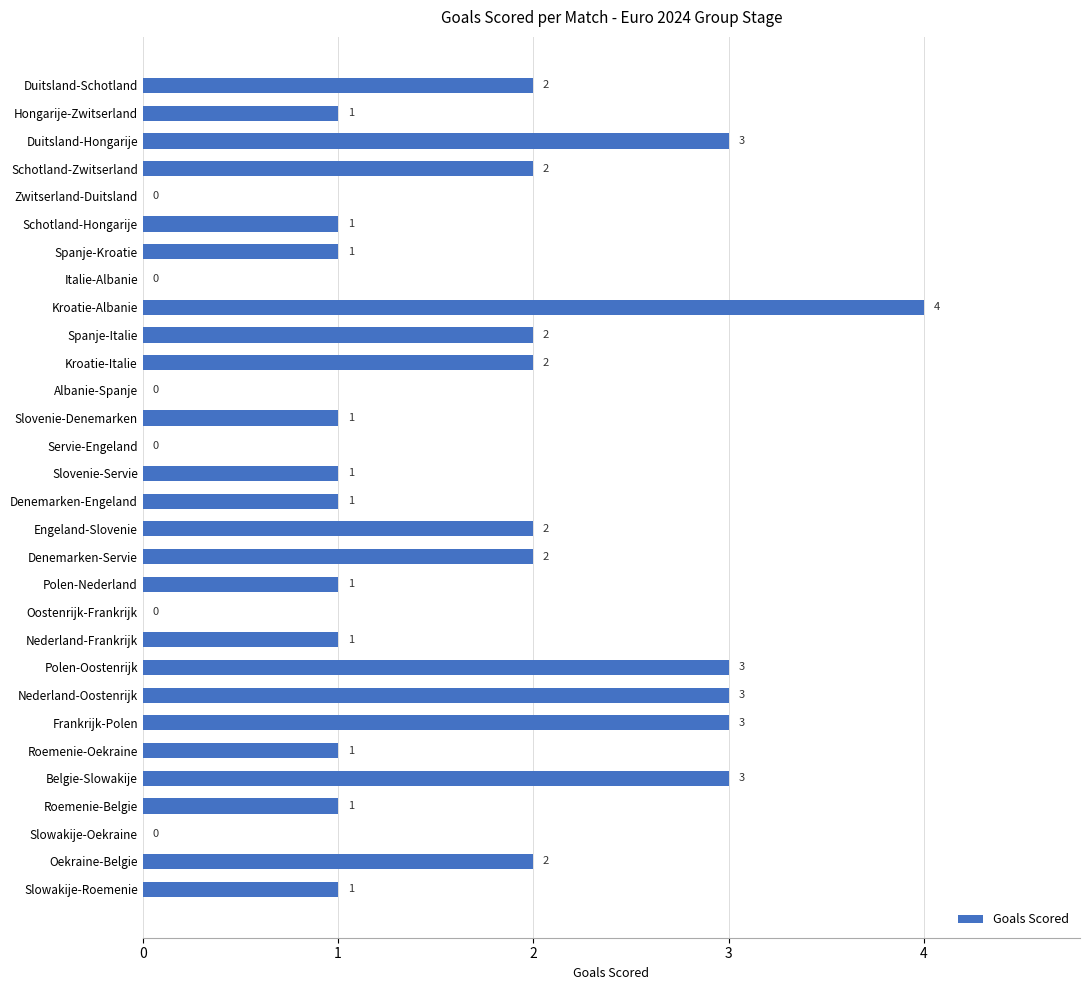

Reading bottom to top, what are all the values shown in this chart?

Slowakije-Roemenie=1	Oekraine-Belgie=2	Slowakije-Oekraine=0	Roemenie-Belgie=1	Belgie-Slowakije=3	Roemenie-Oekraine=1	Frankrijk-Polen=3	Nederland-Oostenrijk=3	Polen-Oostenrijk=3	Nederland-Frankrijk=1	Oostenrijk-Frankrijk=0	Polen-Nederland=1	Denemarken-Servie=2	Engeland-Slovenie=2	Denemarken-Engeland=1	Slovenie-Servie=1	Servie-Engeland=0	Slovenie-Denemarken=1	Albanie-Spanje=0	Kroatie-Italie=2	Spanje-Italie=2	Kroatie-Albanie=4	Italie-Albanie=0	Spanje-Kroatie=1	Schotland-Hongarije=1	Zwitserland-Duitsland=0	Schotland-Zwitserland=2	Duitsland-Hongarije=3	Hongarije-Zwitserland=1	Duitsland-Schotland=2